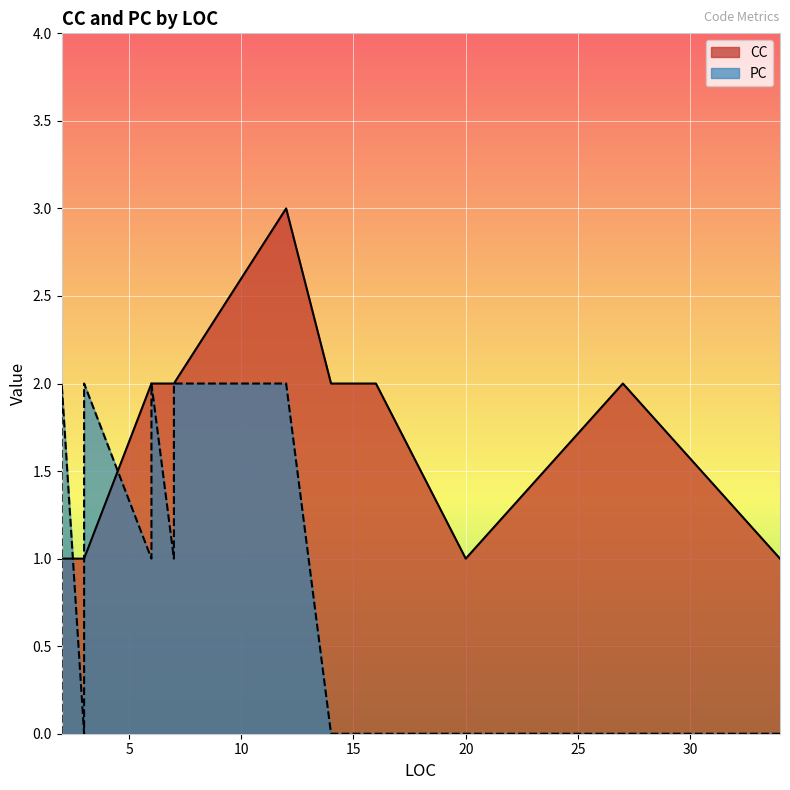

What are all the series names shown in the legend?

CC, PC